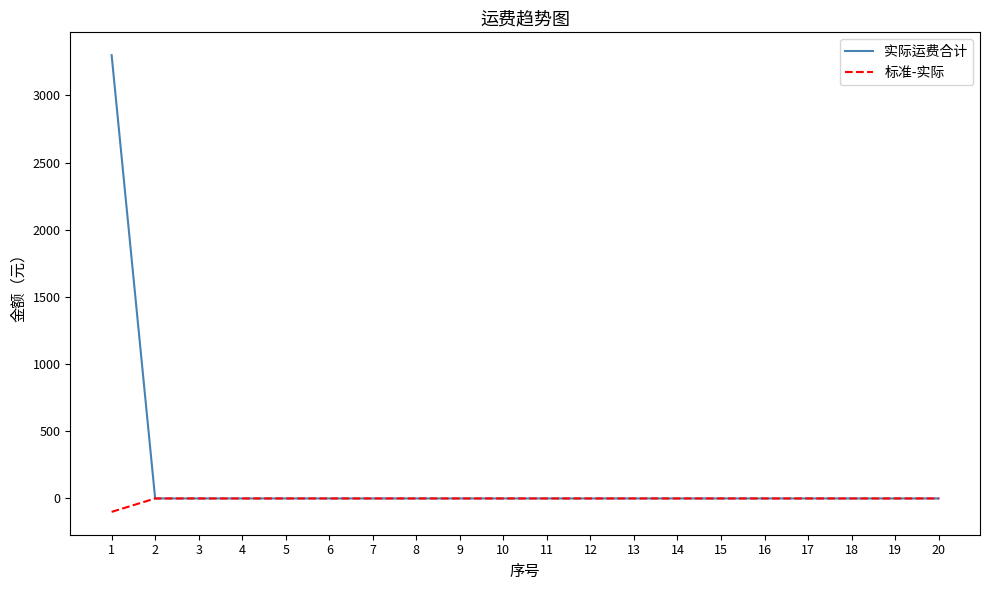

Which series has the largest range (max minus min)?

实际运费合计